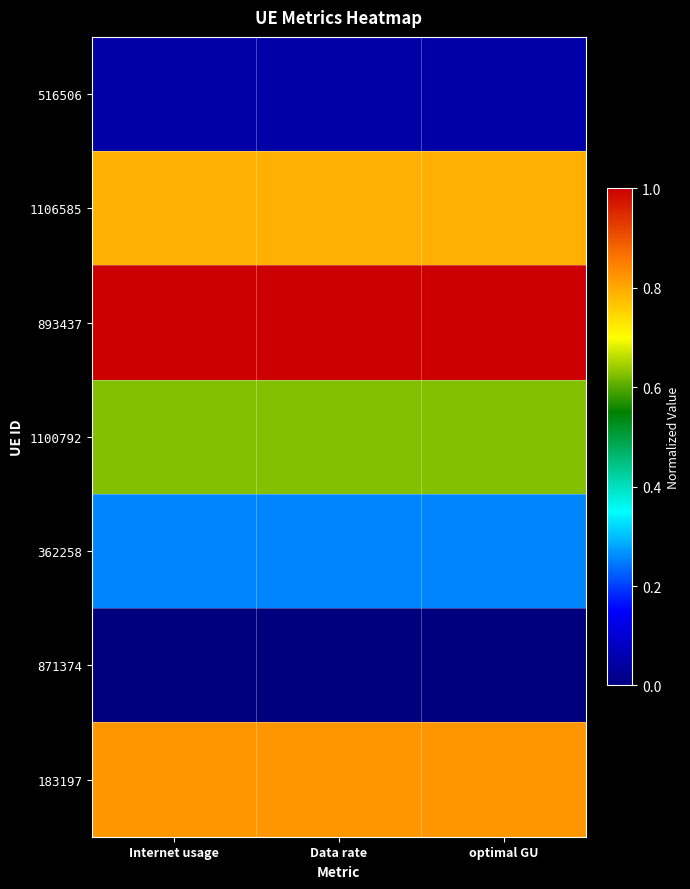

Which series has the widest spread of values?

516506